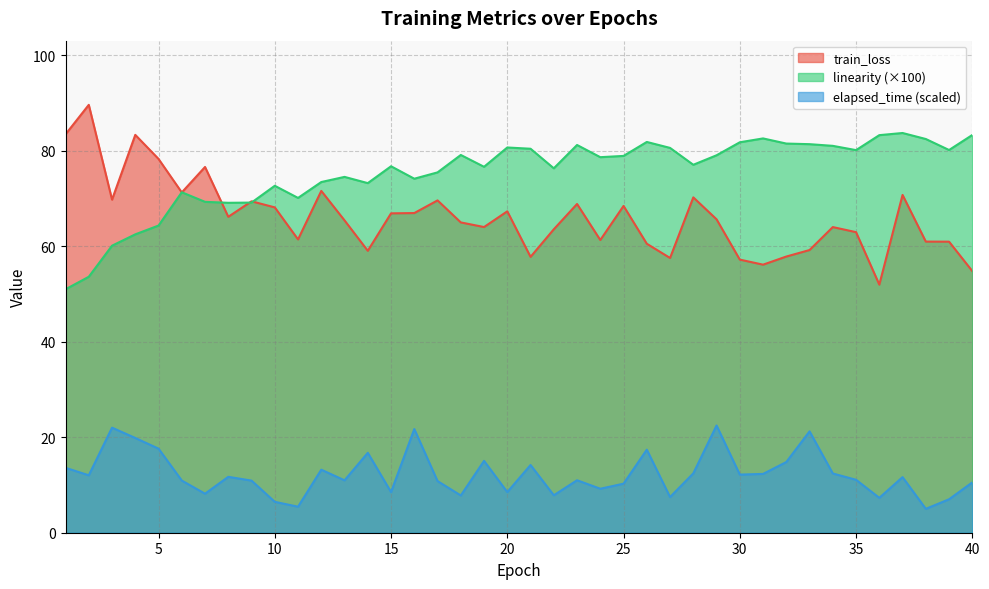

In elapsed_time, how many points are higher than both neighbors (excluding endpoints)?

12